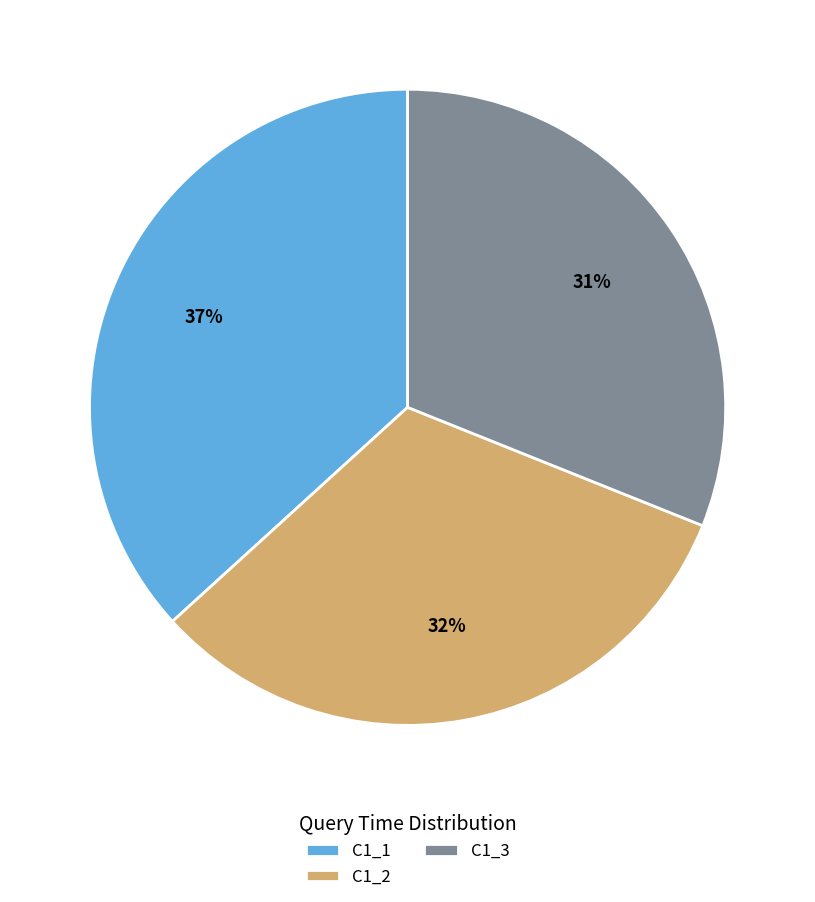

What percentage is the C1_3 slice, to the nearest percent?

31%